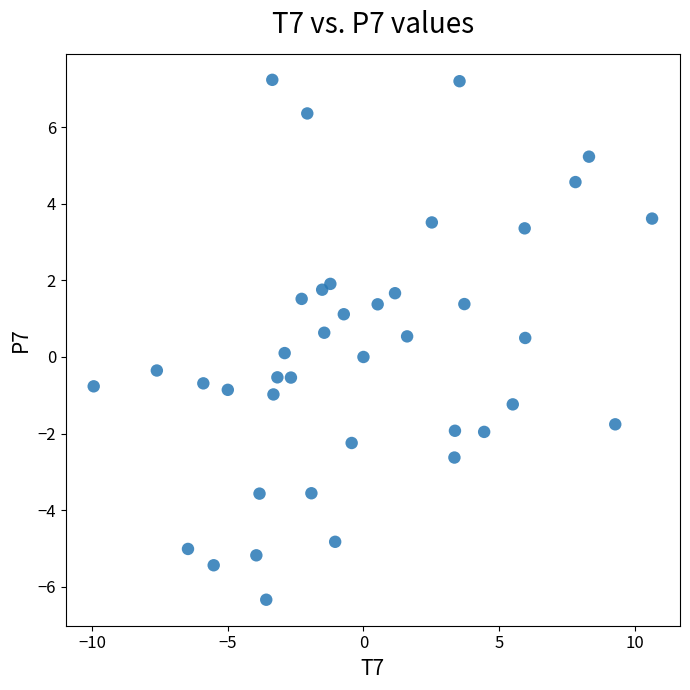

What is the range of Y values (max minus min)?

13.6